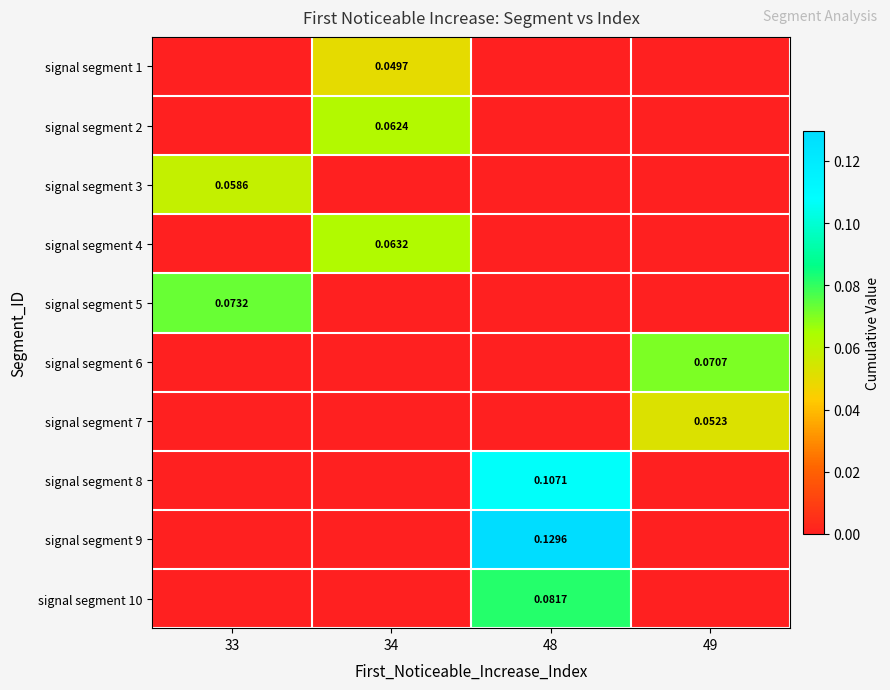

Reading right to left, transcribe all the data shown in this chart.

row_0: 49=0.0	48=0.0	34=0.0	33=0.0
row_1: 49=0.0	48=0.0	34=0.1	33=0.0
row_2: 49=0.0	48=0.0	34=0.0	33=0.1
row_3: 49=0.0	48=0.0	34=0.1	33=0.0
row_4: 49=0.0	48=0.0	34=0.0	33=0.1
row_5: 49=0.1	48=0.0	34=0.0	33=0.0
row_6: 49=0.1	48=0.0	34=0.0	33=0.0
row_7: 49=0.0	48=0.1	34=0.0	33=0.0
row_8: 49=0.0	48=0.1	34=0.0	33=0.0
row_9: 49=0.0	48=0.1	34=0.0	33=0.0